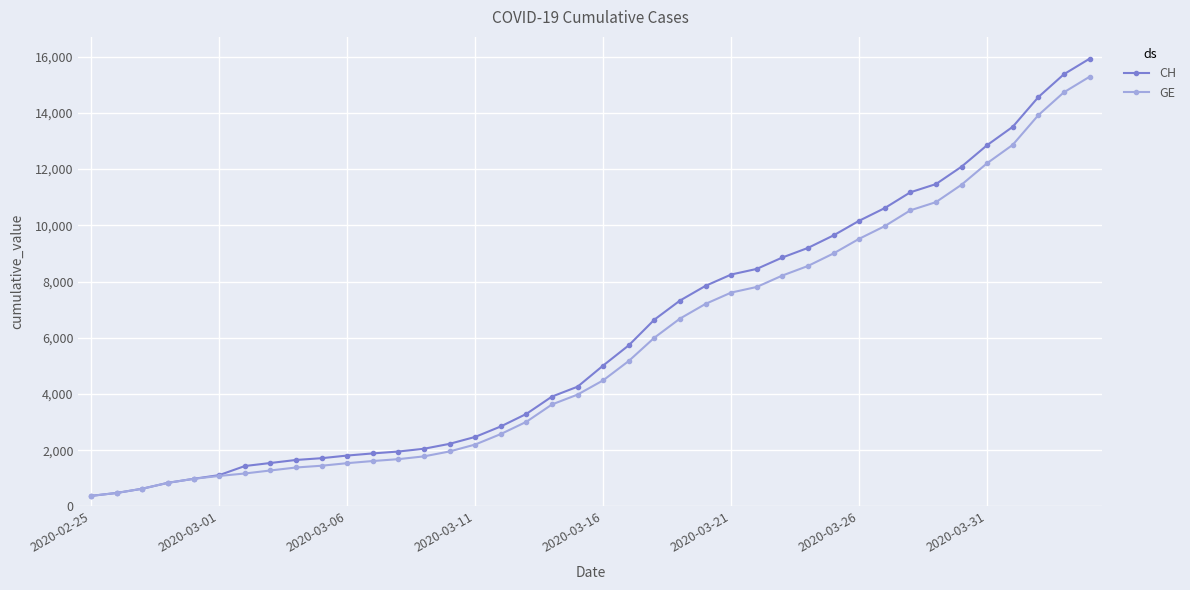

What is the difference between the maximum and minimum values in the CH series?

15551